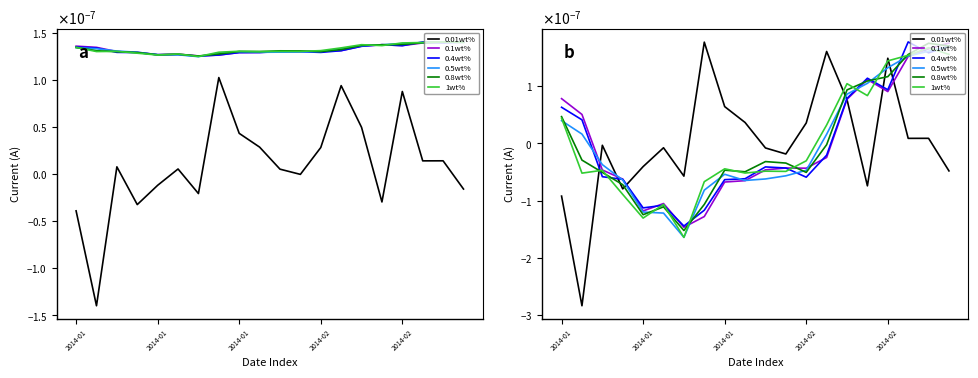

Does the chart display data point markers on the line(s)?

No